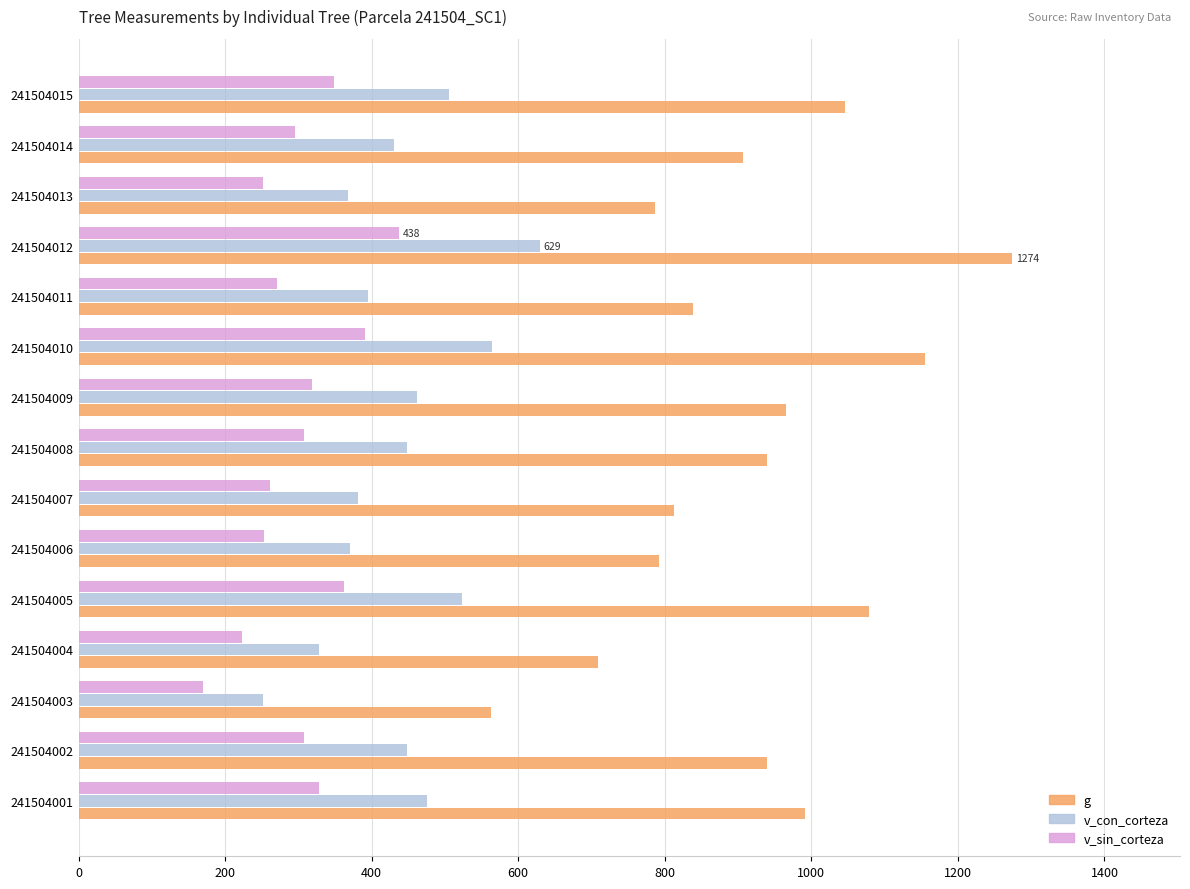

List the series in order of their peak value, highest first.

g, v_con_corteza, v_sin_corteza